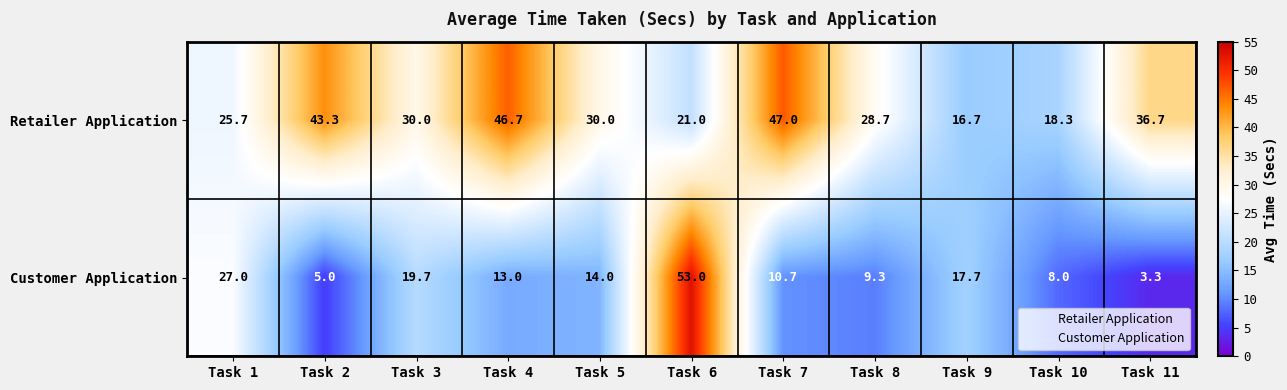

List the series in order of their overall mean, lowest first.

Customer Application, Retailer Application